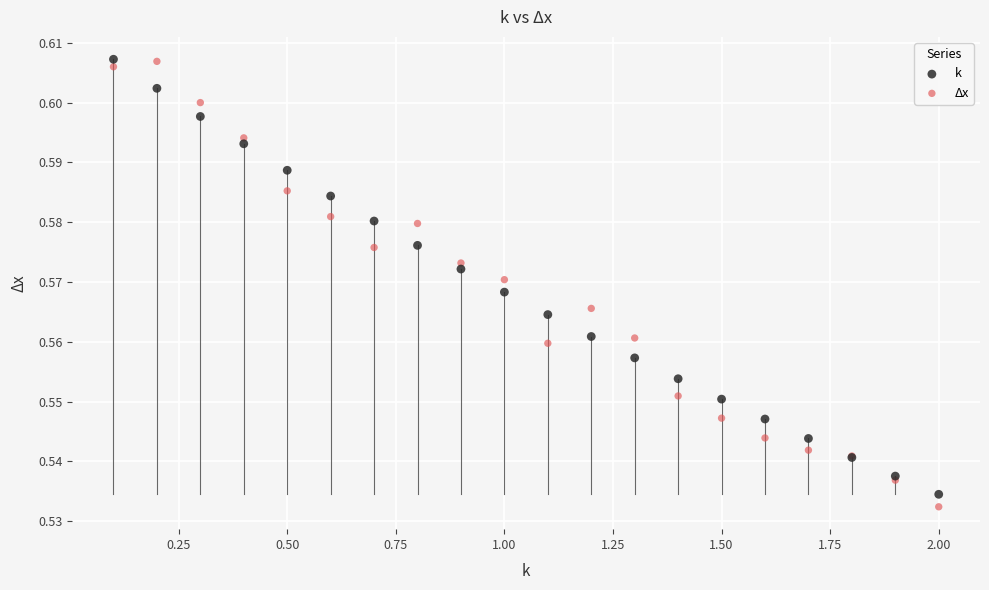

Which series has the widest spread of Y values?

Δx